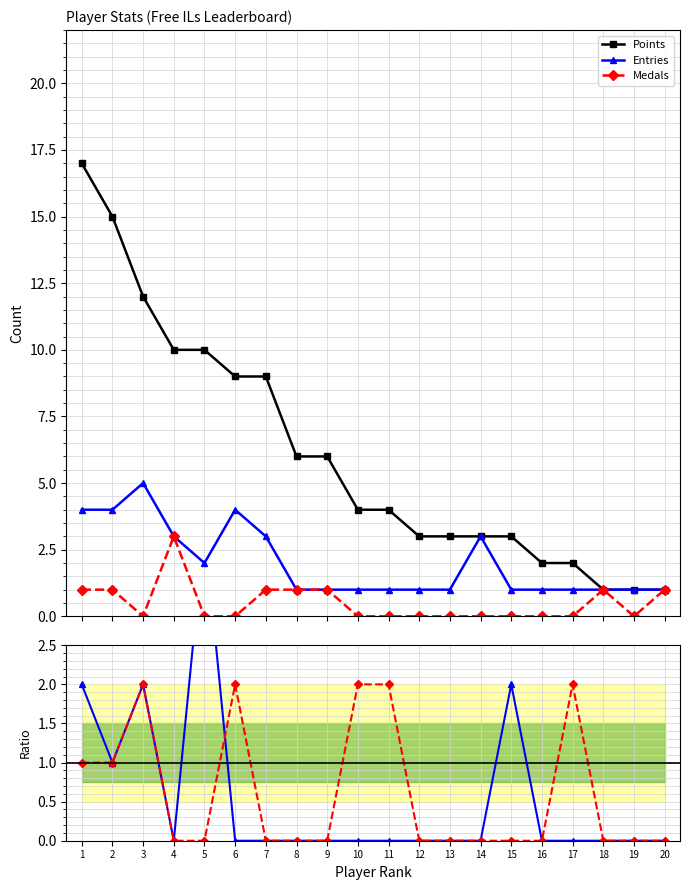

What is the maximum value for Medals?

3